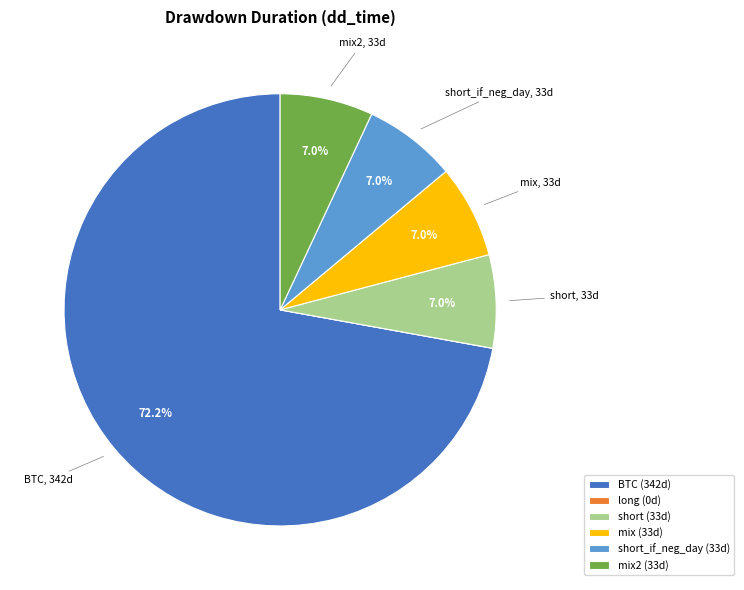

Between short_if_neg_day (33d) and BTC (342d), which is larger?

BTC (342d)